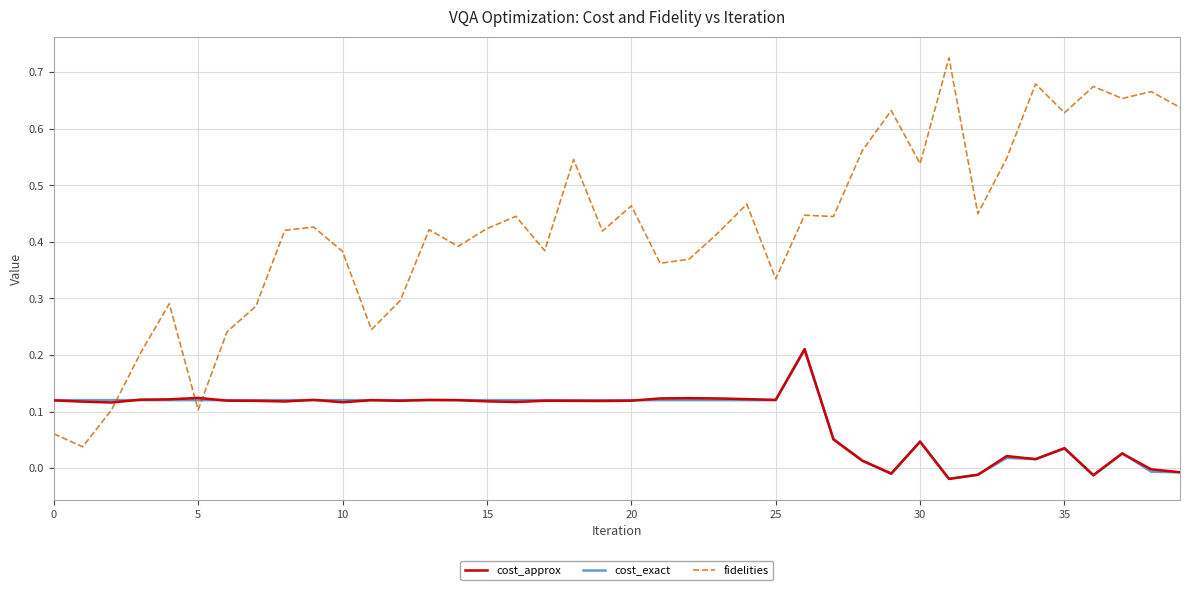

Which series has the largest total across all categories?

fidelities